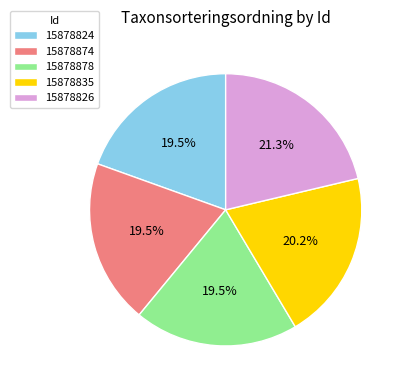

Count the number of slices in the pie.

5